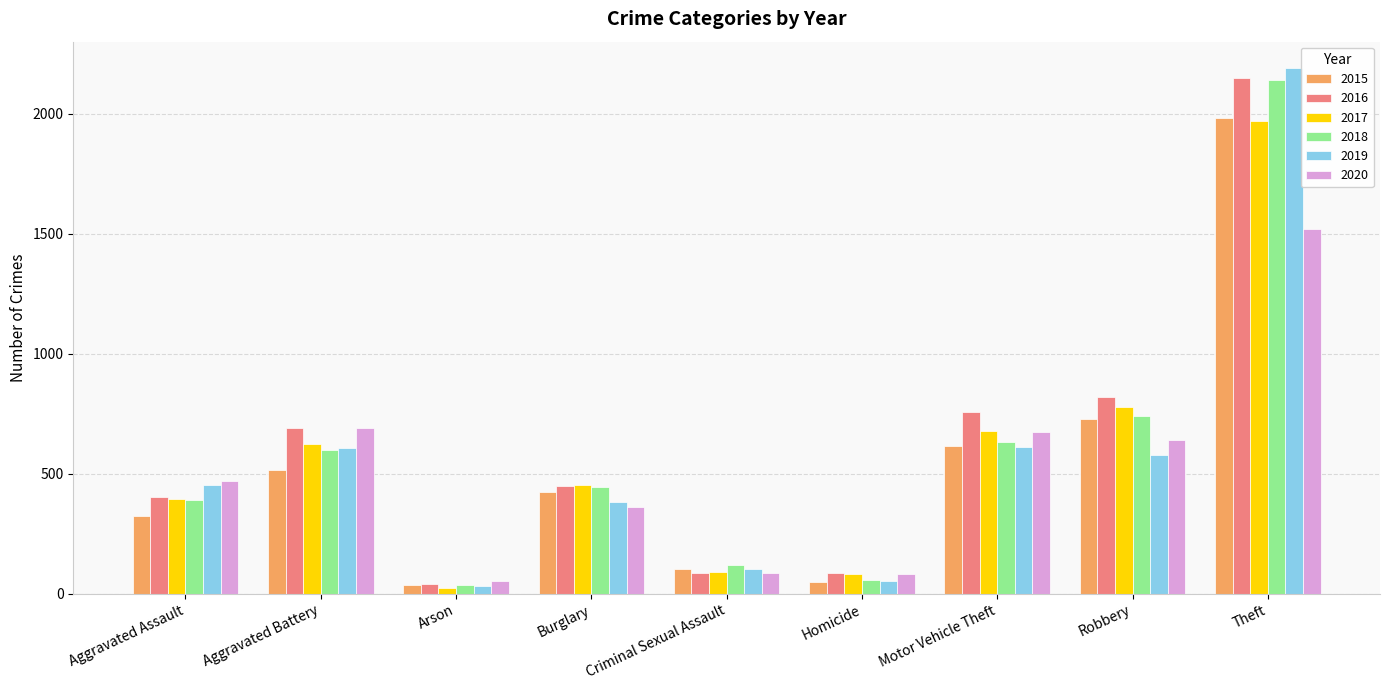

At which label is 2015 closest to 1008?

Robbery